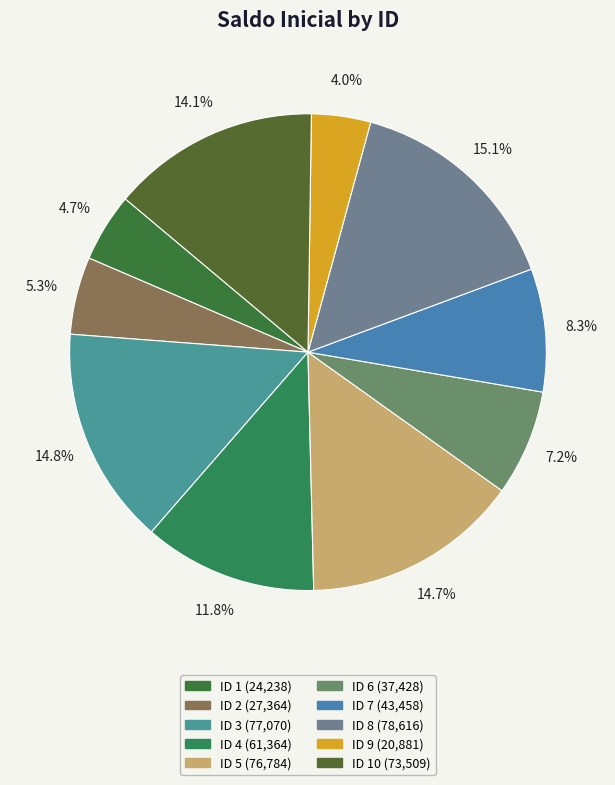

Does any single category account for the majority?

No